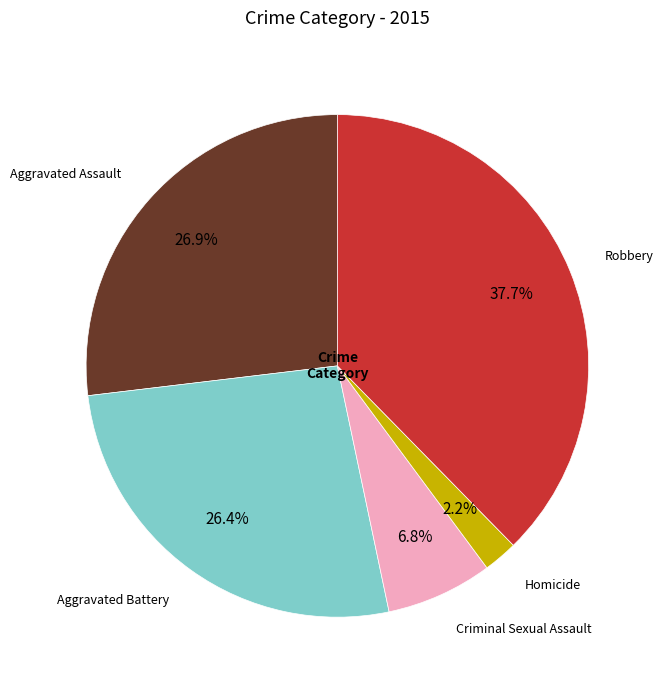

Is there a majority slice in this chart?

No